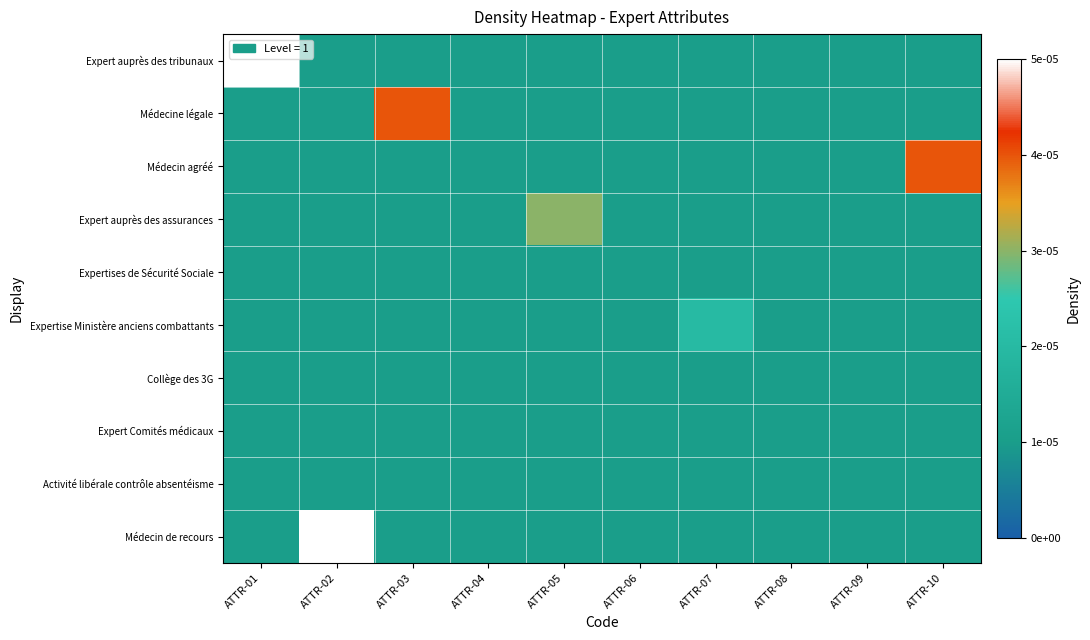

At ATTR-08, list the series in order from smallest to largest.

Expert auprès des tribunaux, Médecine légale, Médecin agréé, Expert auprès des assurances, Expertises de Sécurité Sociale, Expertise Ministère anciens combattants, Collège des 3G, Expert Comités médicaux, Activité libérale contrôle absentéisme, Médecin de recours